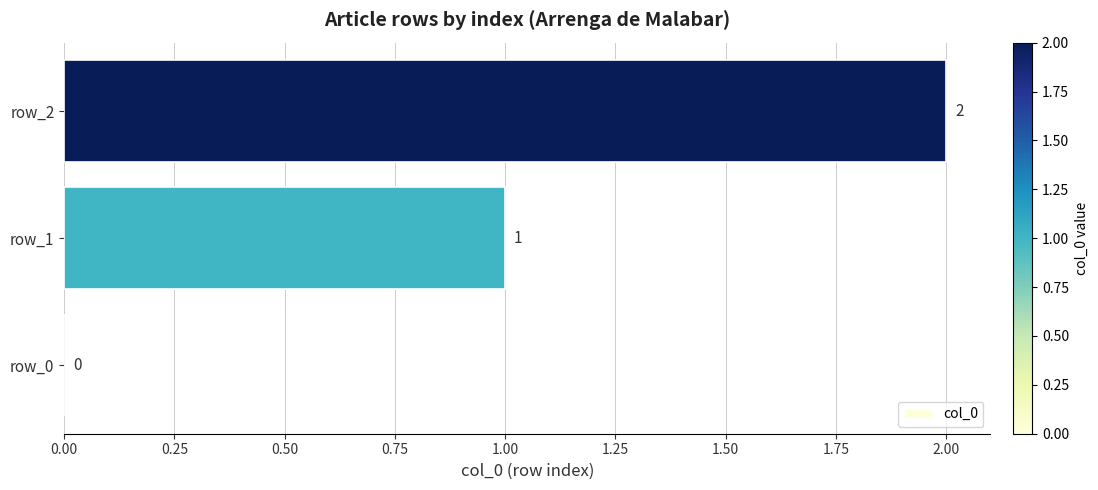

How many series are shown in this chart?

1